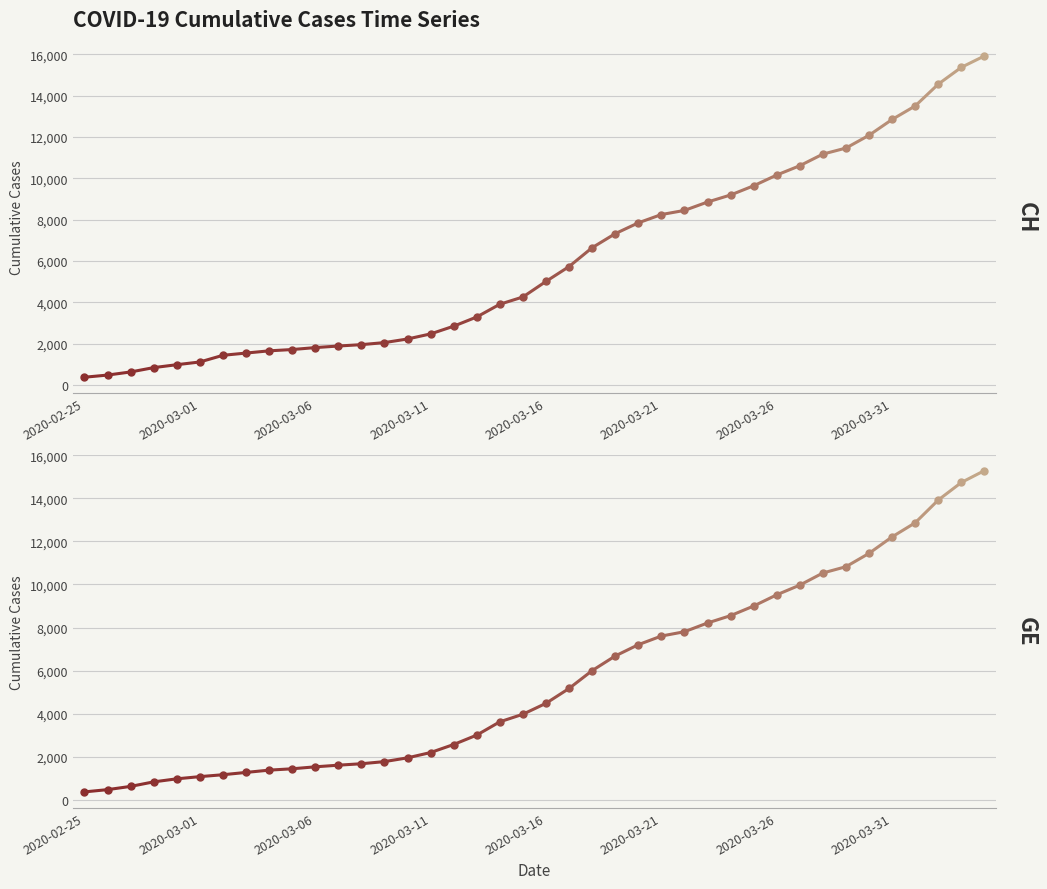

Which series has the largest range (max minus min)?

CH